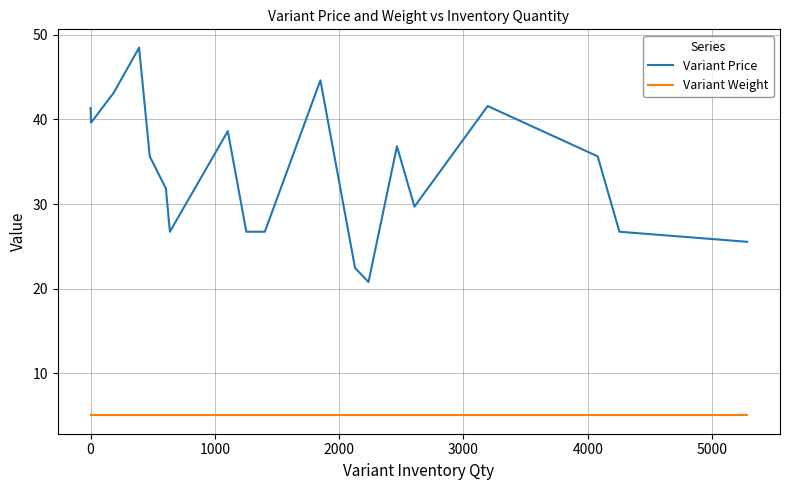

Which series has the largest total across all categories?

Variant Price